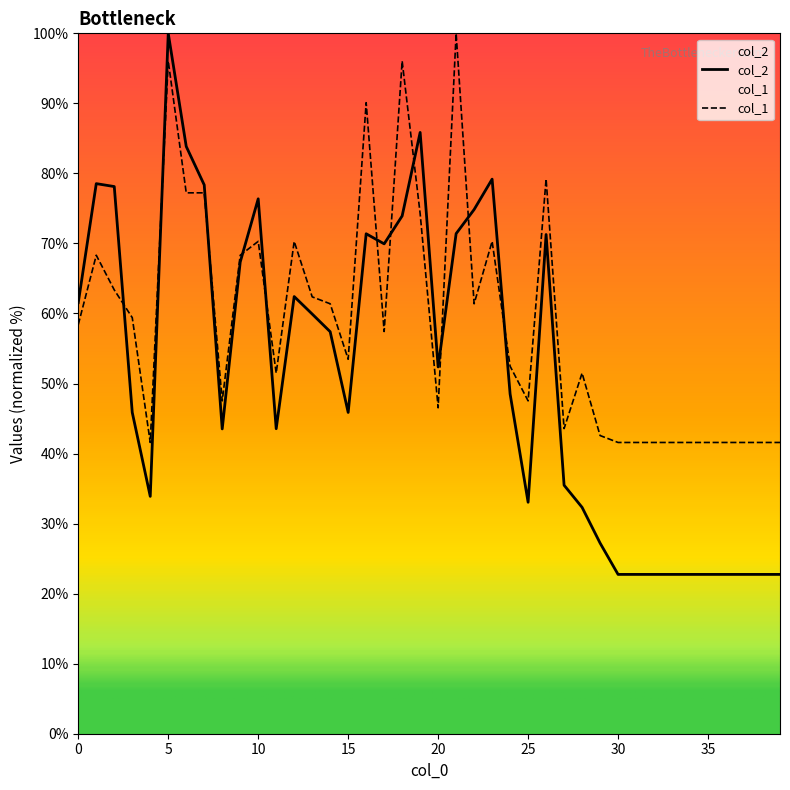

Rank the series by their maximum value, from highest to lowest.

col_2, col_1